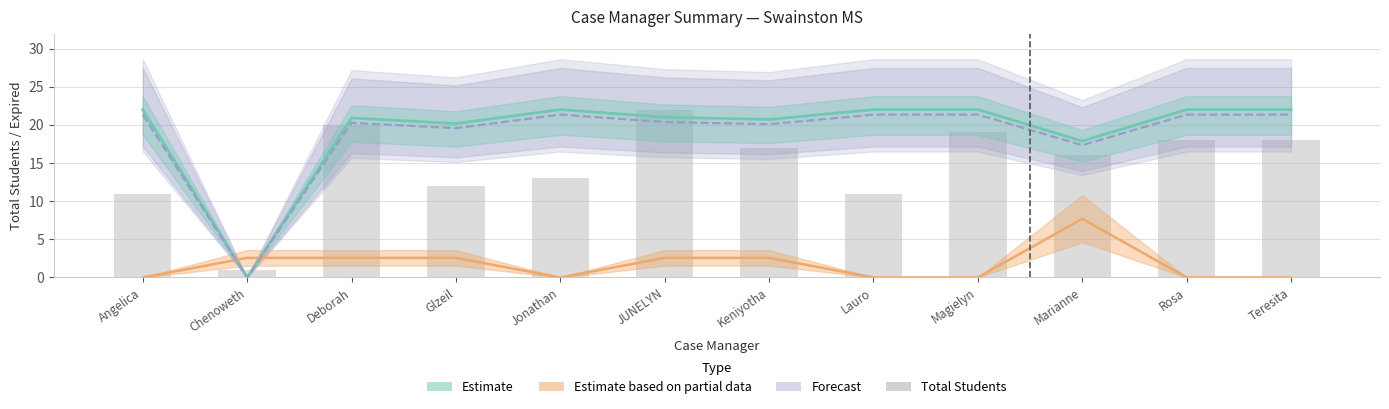

Reading right to left, transcribe all the data shown in this chart.

Teresita=18	Rosa=18	Marianne=16	Magielyn=19	Lauro=11	Keniyotha=17	JUNELYN=22	Jonathan=13	Glzeil=12	Deborah=20	Chenoweth=1	Angelica=11